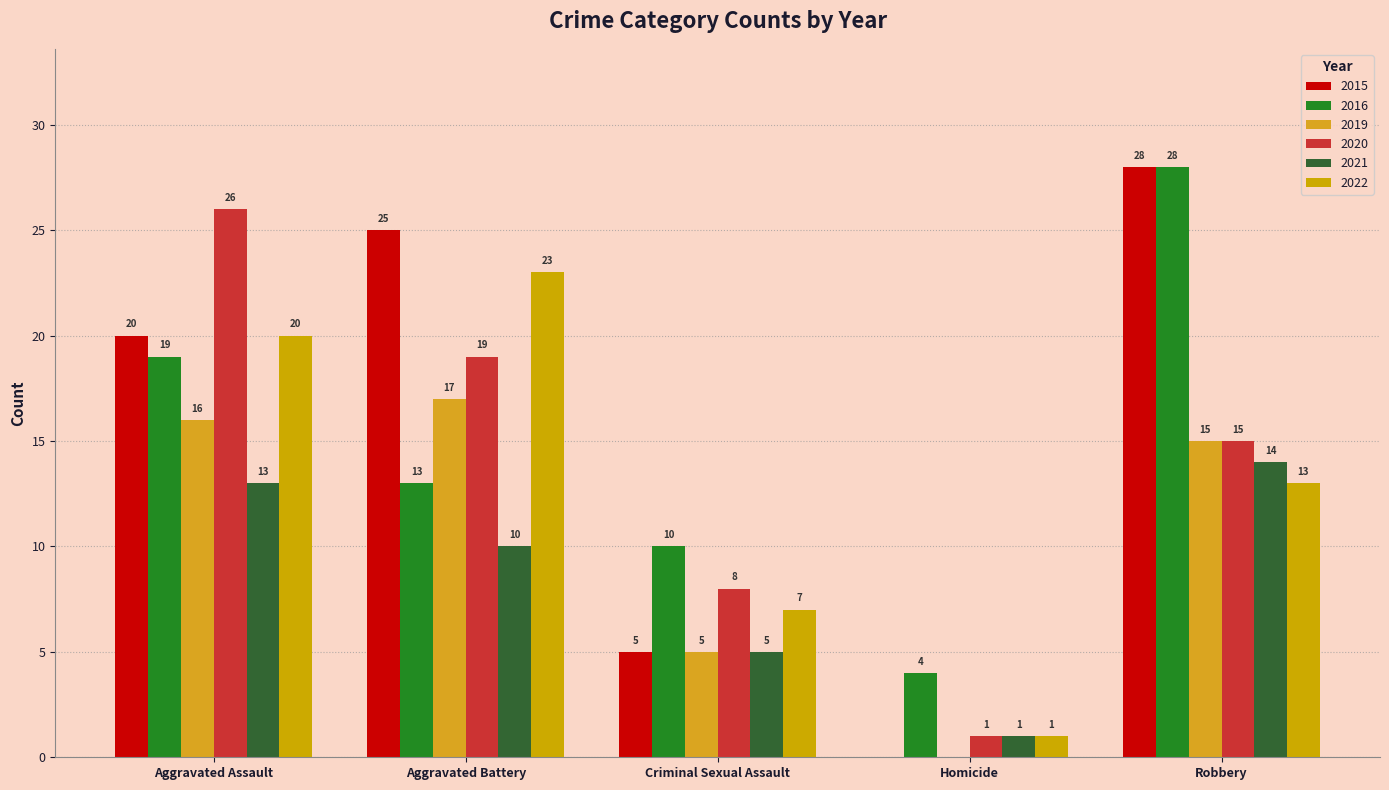

Which series changed the most between Aggravated Battery and Criminal Sexual Assault?

2015